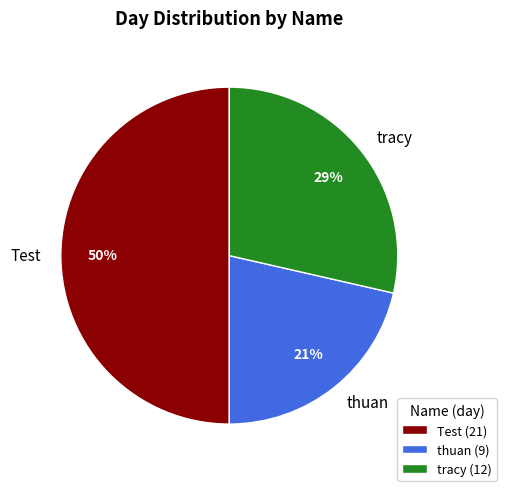

Is it true that Test is 50% of the pie?

True